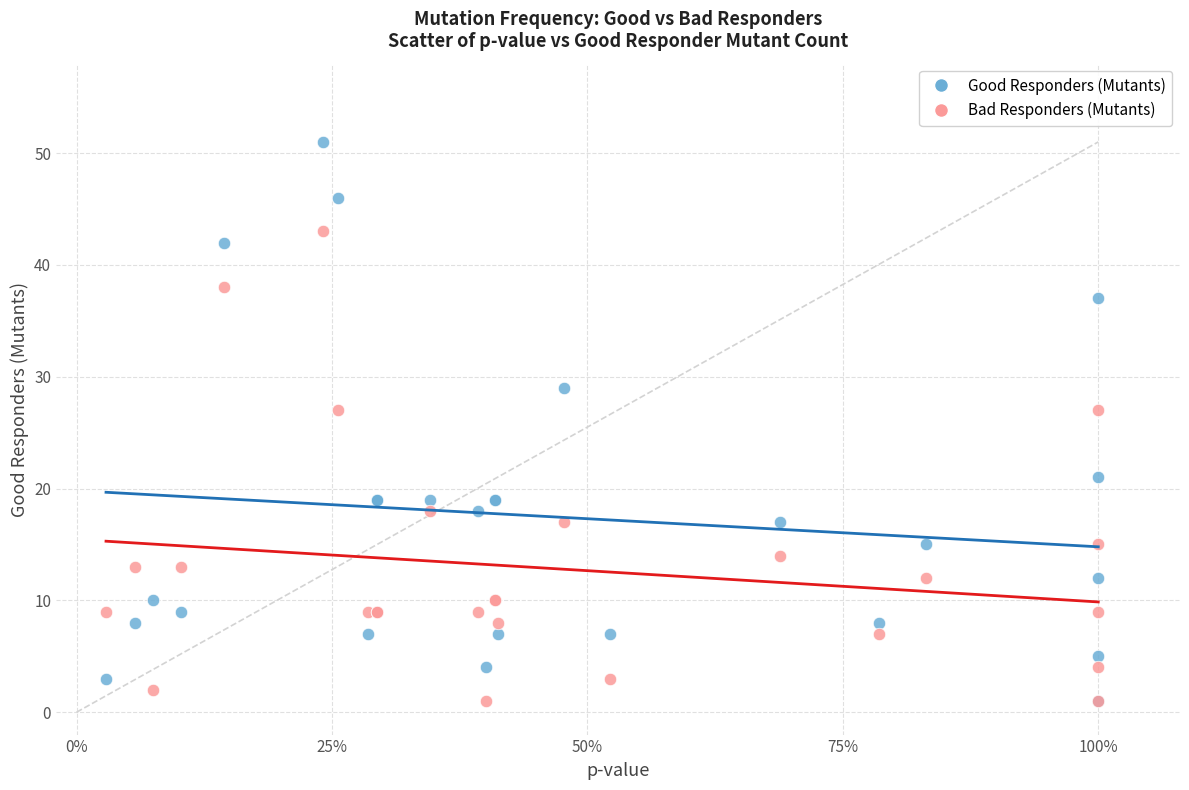

Which series contains the highest Y value?

Good Responders (Mutants)